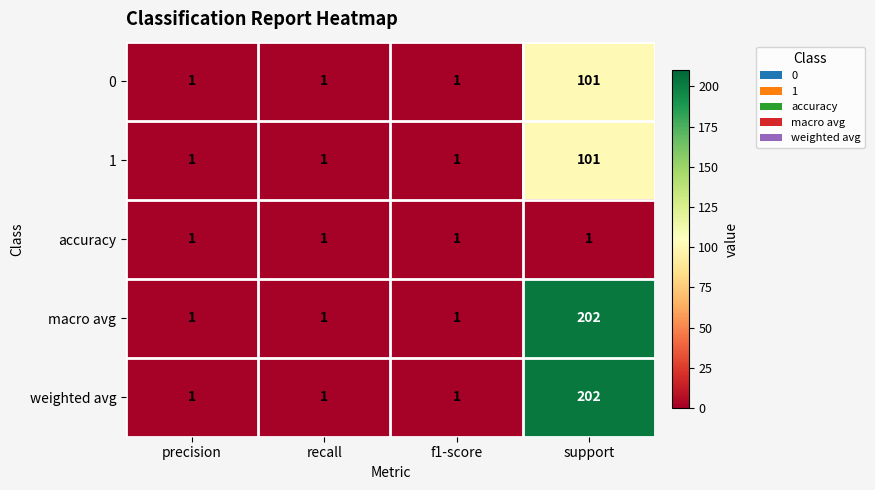

What is the sum of all 0 values?

104